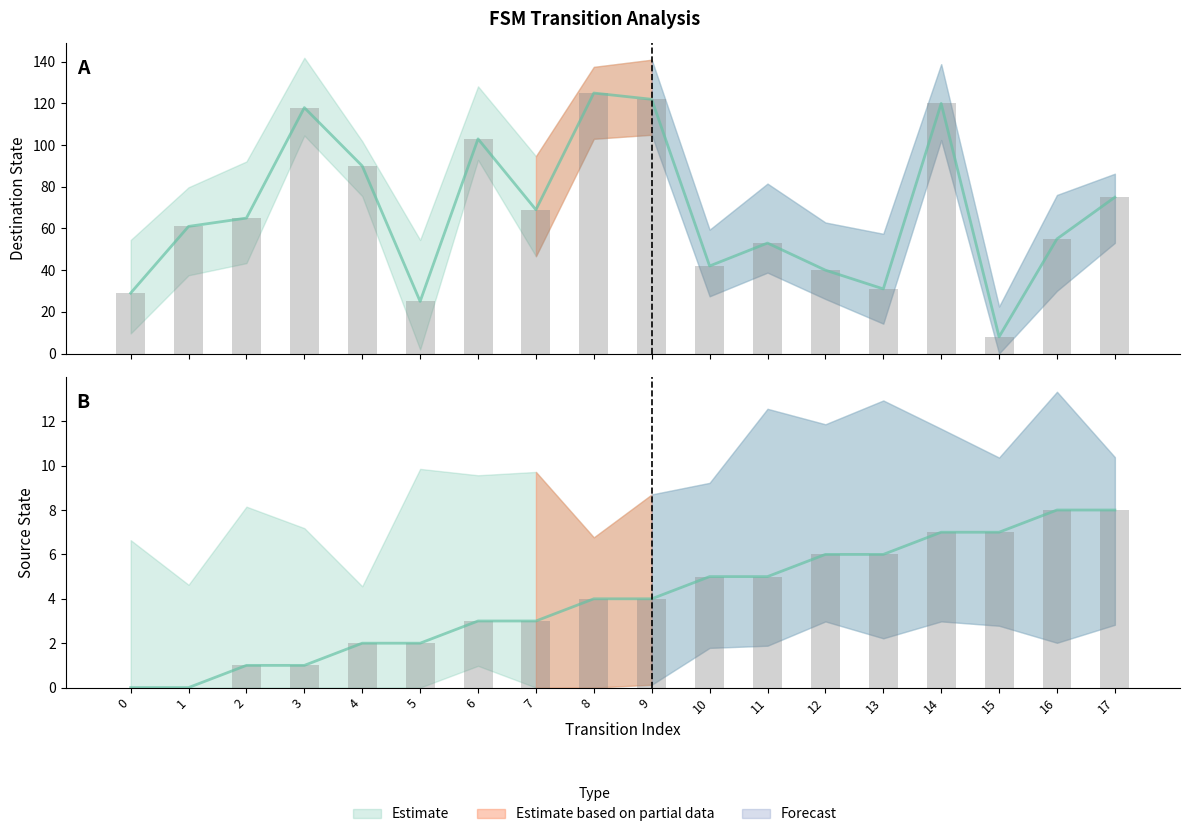

Which category has the highest value in the source_state series?

16